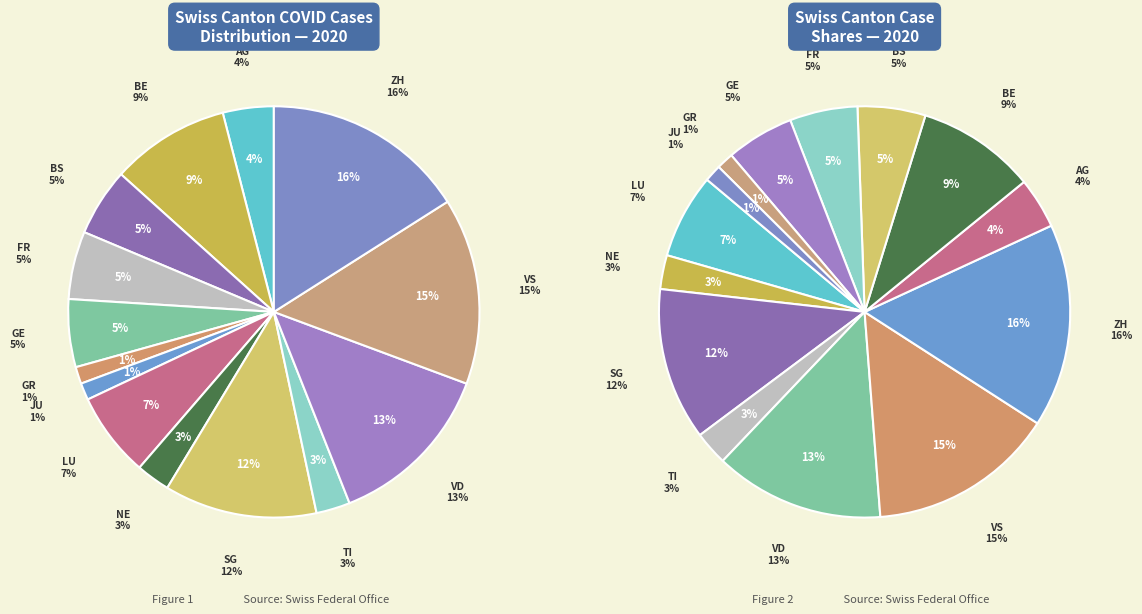

Does TI account for over 50% of the chart?

No